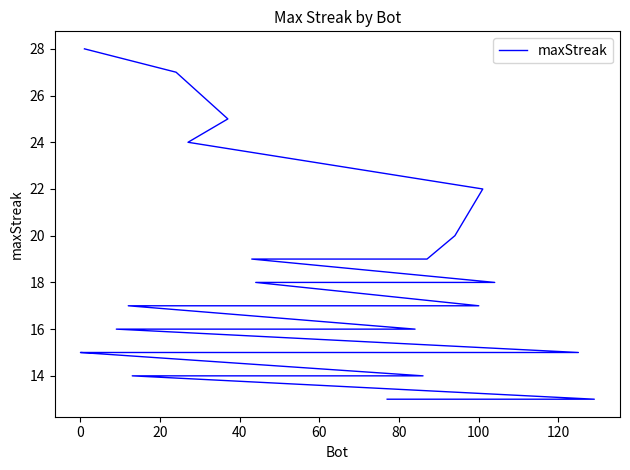

True or false: there are more than 0 points higher than both neighbors.

False